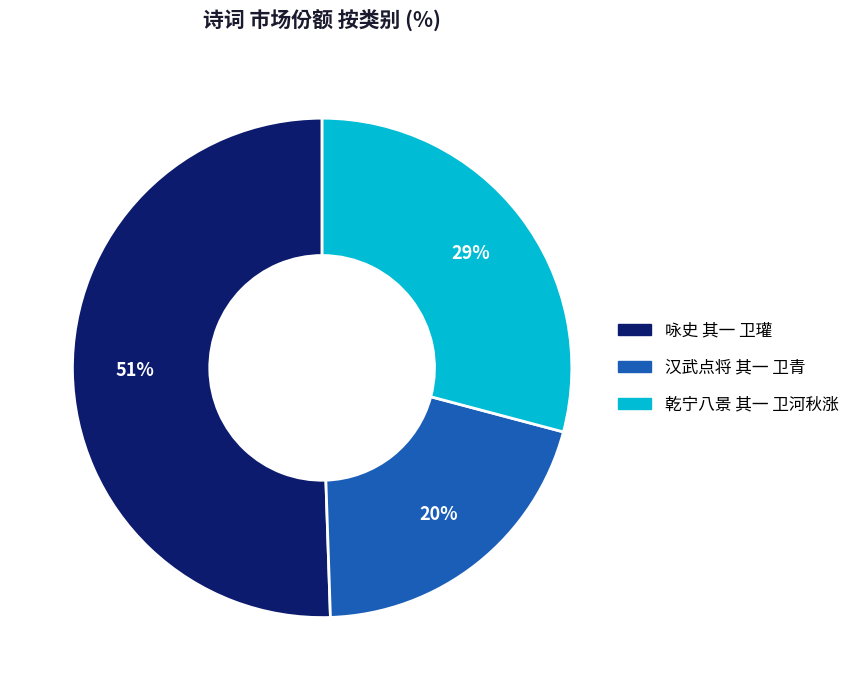

To the nearest percent, what is the difference between the 汉武点将 其一 卫青 and 乾宁八景 其一 卫河秋涨 slice percentages?

9%